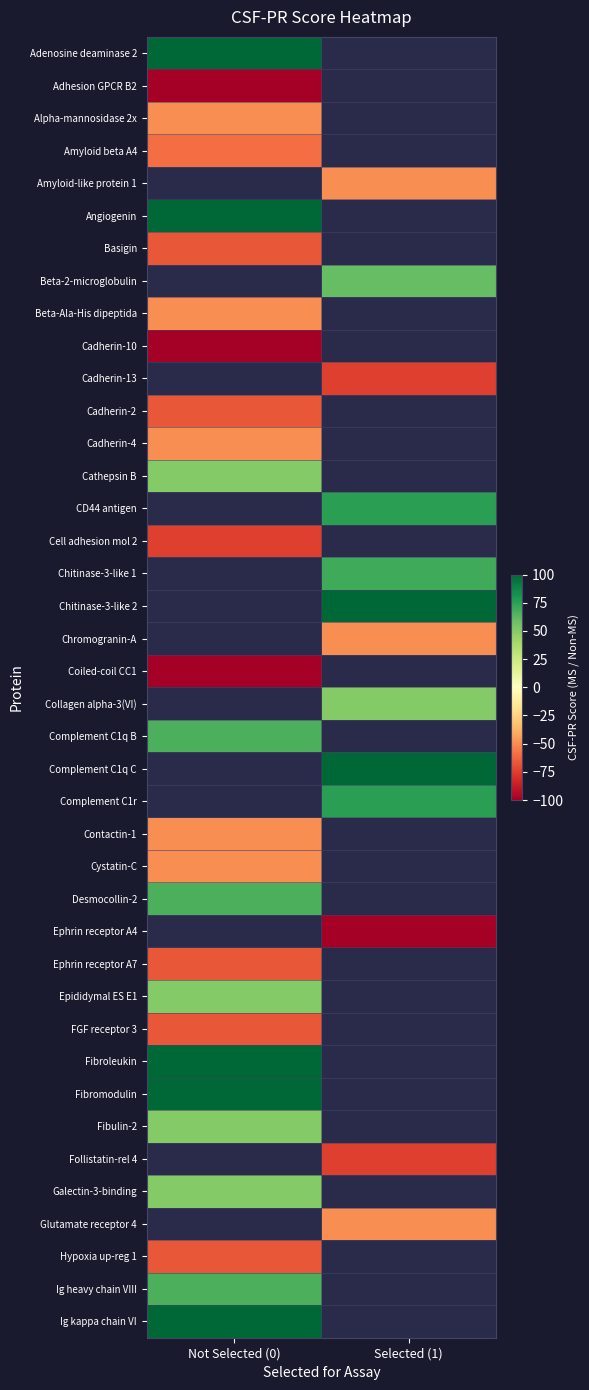

Which category has the highest value in the Complement C1q C series?

Not Selected (0)